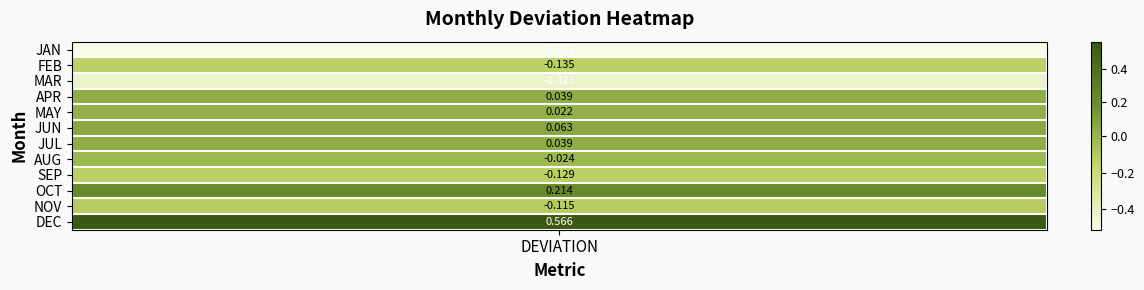

List the labels in order of value, largest first.

DEC, OCT, JUN, JUL, APR, MAY, AUG, NOV, SEP, FEB, MAR, JAN